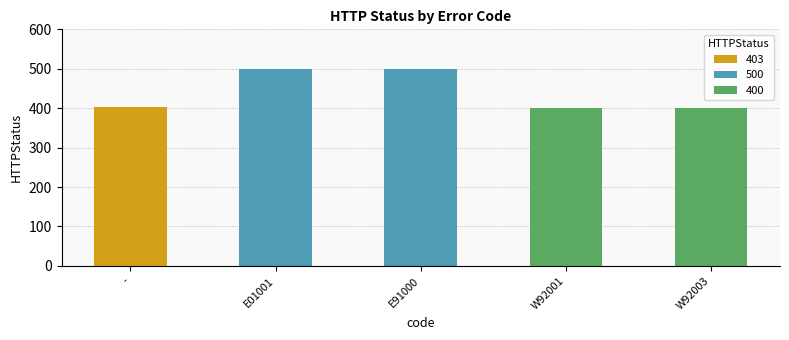

How many bars are there in total?

5